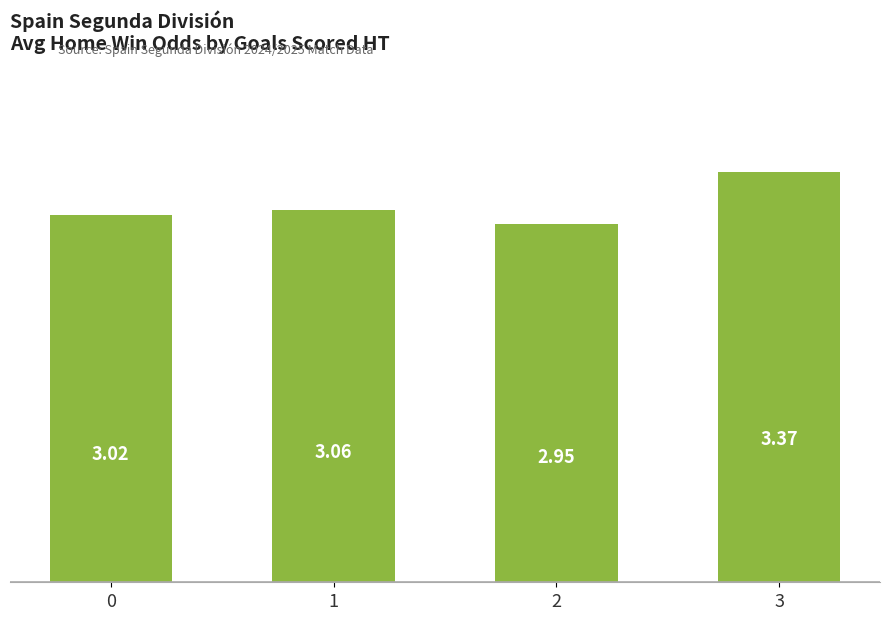

Which has a higher value, 0 or 3?

3